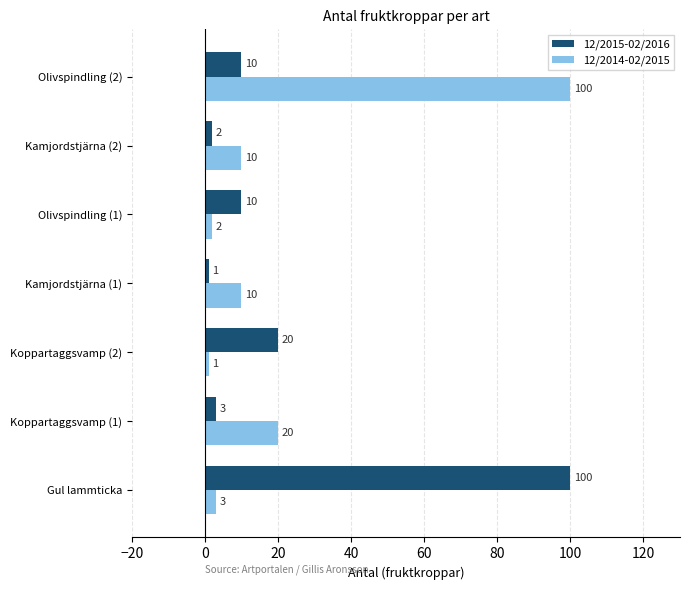

At Kamjordstjärna (2), list the series in order from largest to smallest.

12/2014-02/2015, 12/2015-02/2016